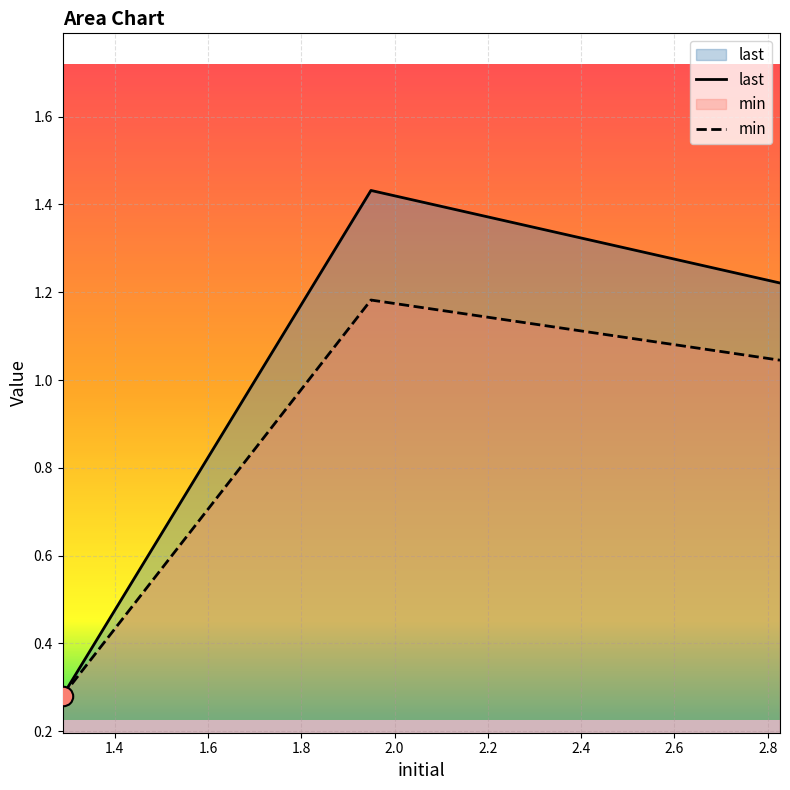

Rank the categories by last value from highest to lowest.

1.9492775, 2.826437, 1.2881771